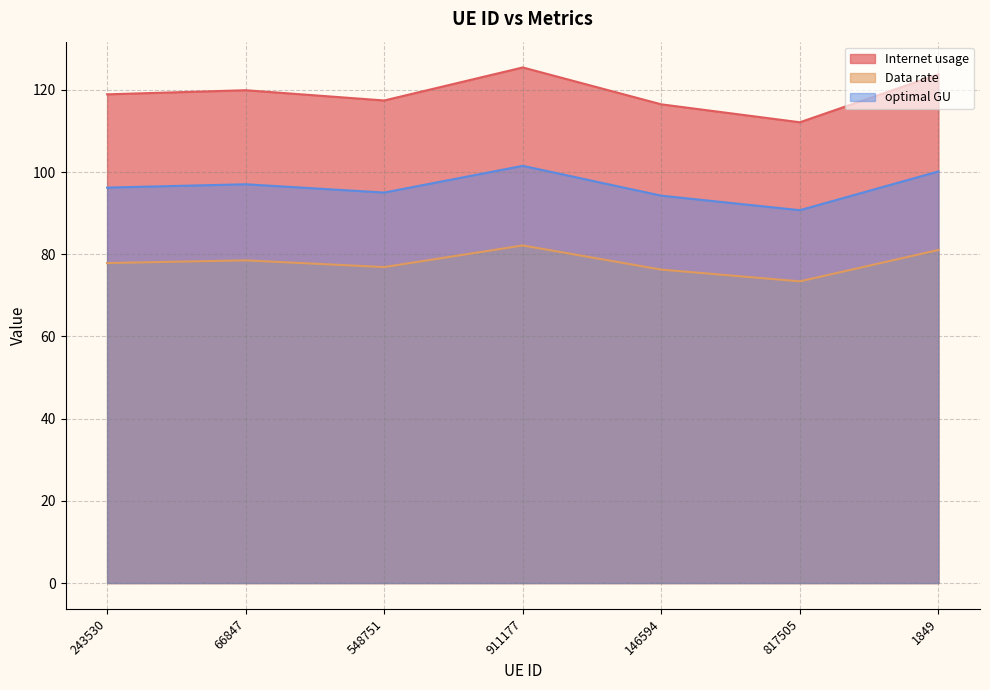

Reading left to right, list all the values displayed in this chart.

Internet usage: 243530=118.9	66847=119.9	548751=117.4	911177=125.4	146594=116.5	817505=112.1	1849=123.8
Data rate: 243530=77.8	66847=78.5	548751=76.9	911177=82.1	146594=76.3	817505=73.4	1849=81.0
optimal GU: 243530=96.2	66847=97.0	548751=95.0	911177=101.5	146594=94.2	817505=90.7	1849=100.1